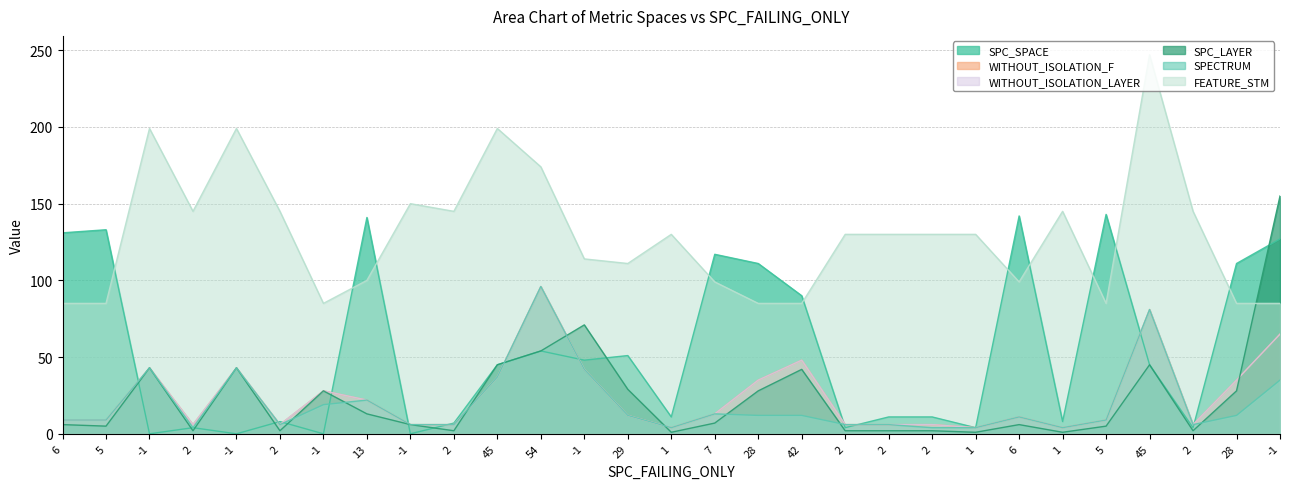

What is the approximate value of SPC_SPACE at 45, to the nearest 50?

50